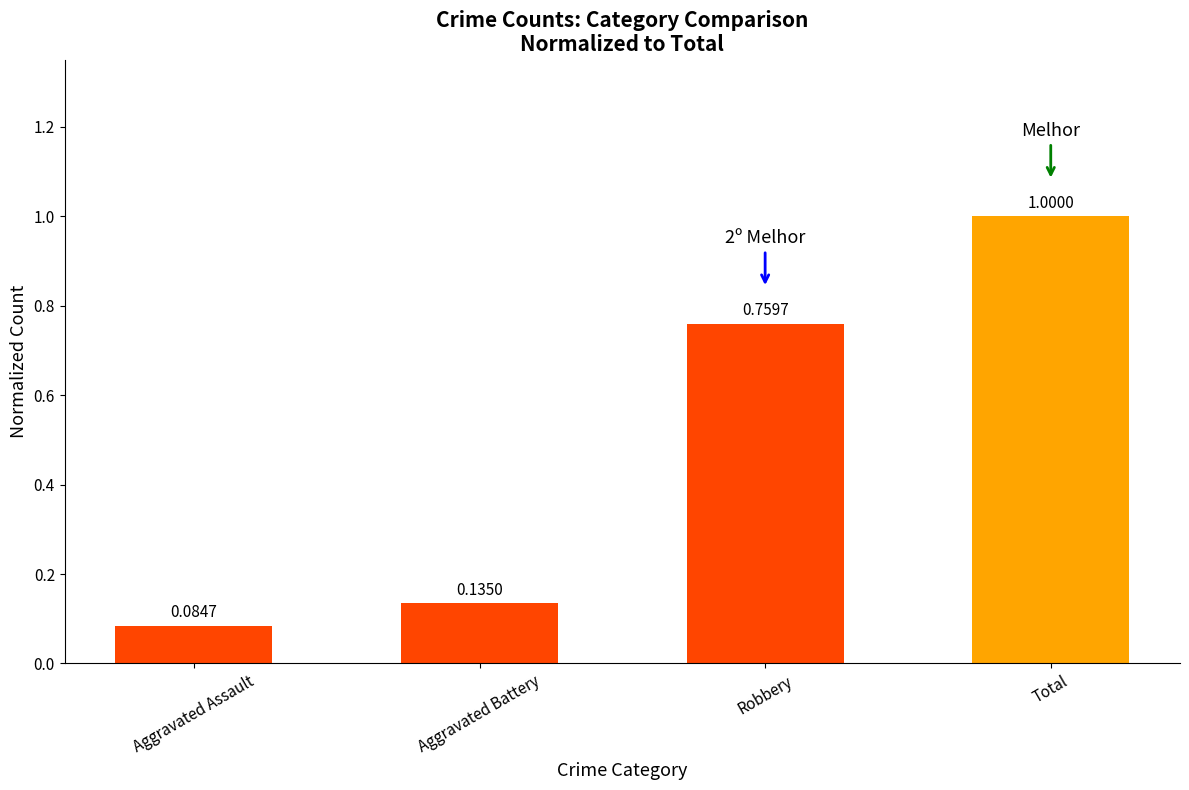

What is the change in value from Robbery to Total?

+0.2